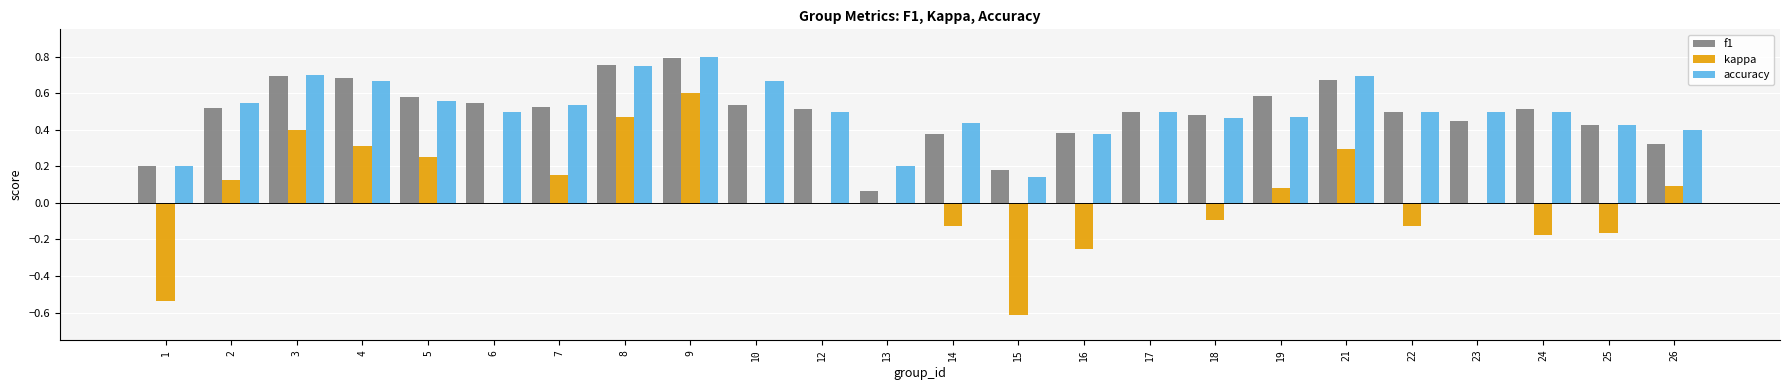

At which category is the sum across all series the highest?

9